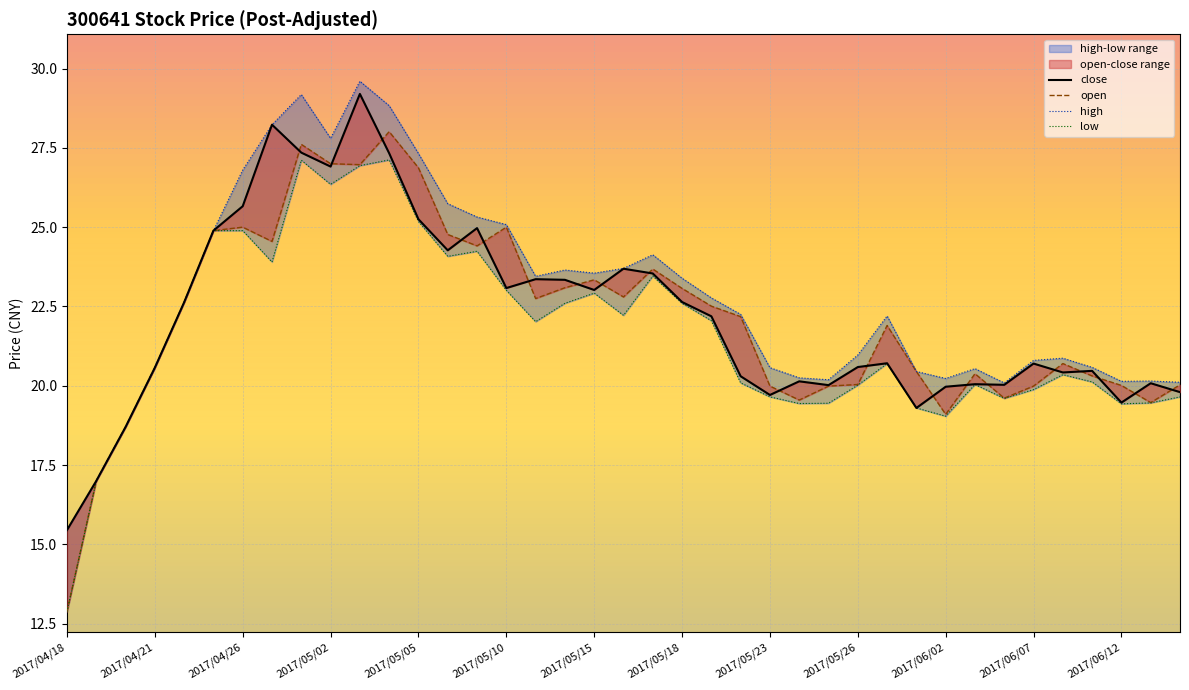

What is the highest value of the open series?

28.0